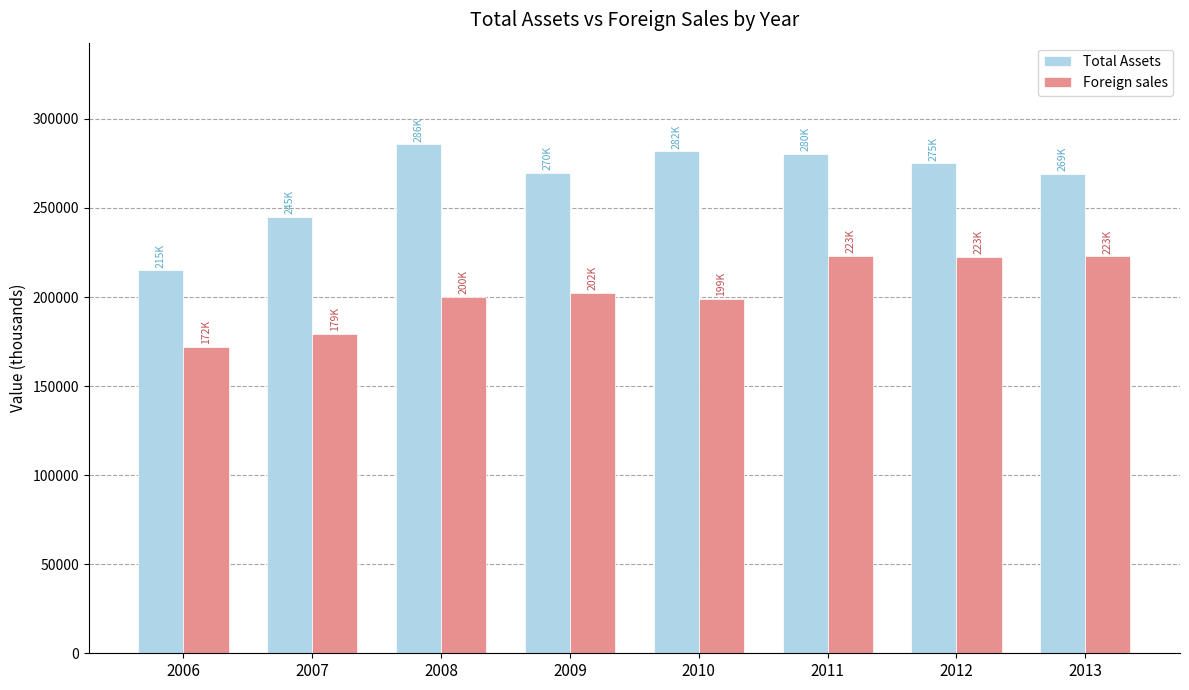

What value does the Total Assets series have at 2012, to the nearest 10?

275000